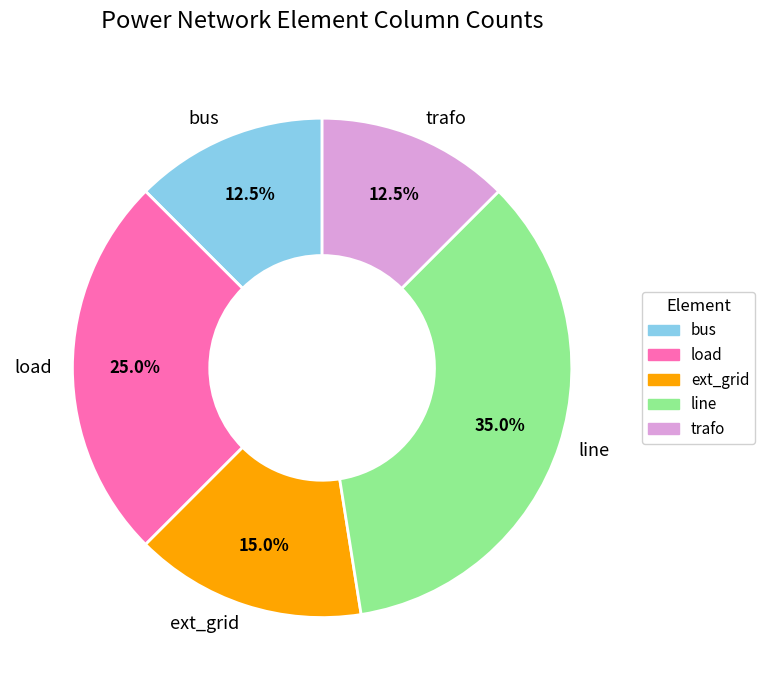

To the nearest percent, what is the average slice percentage?

20%